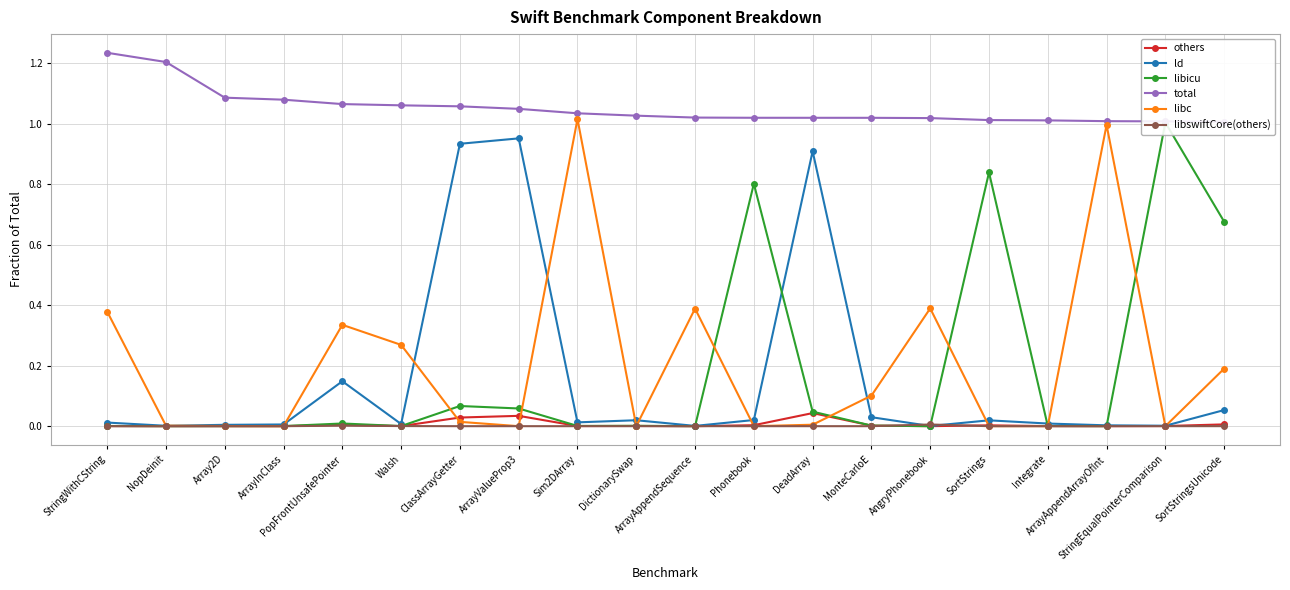

At which label does total reach its peak?

StringWithCString